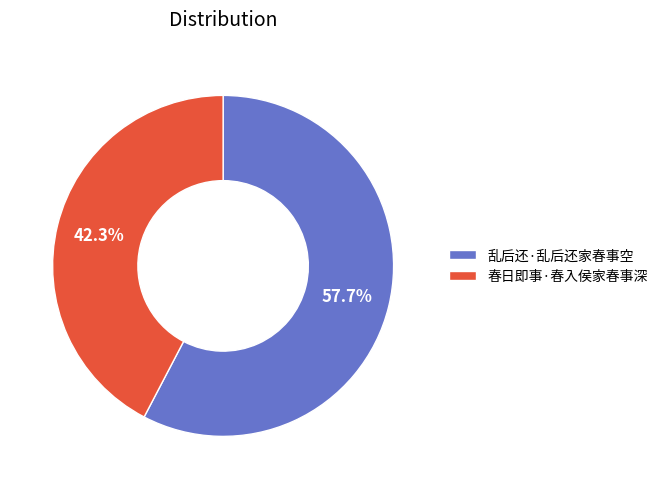

What percentage is NOT represented by 乱后还·乱后还家春事空?

42.3%